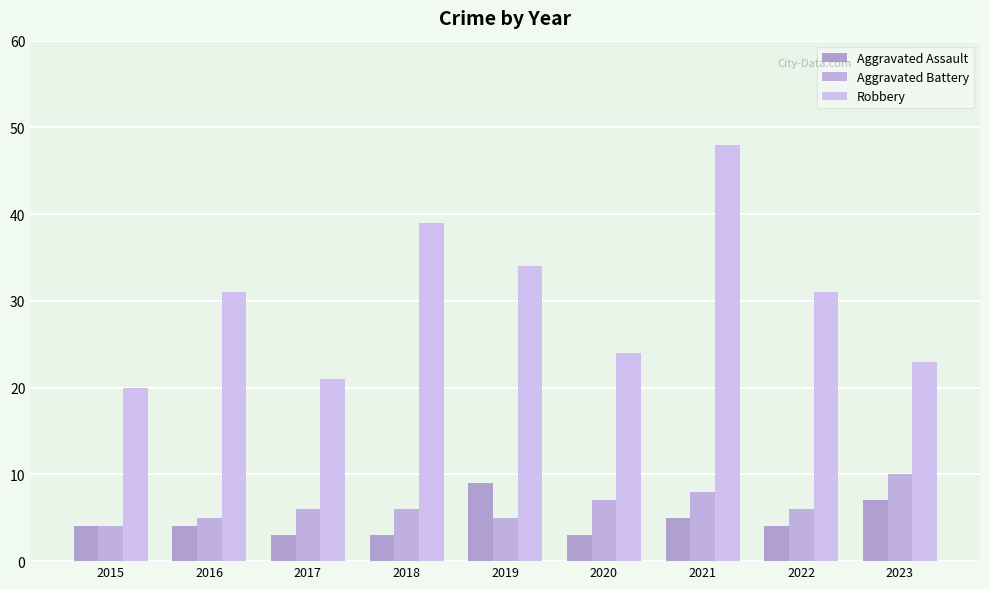

What is the total value across all series at 2016?

40